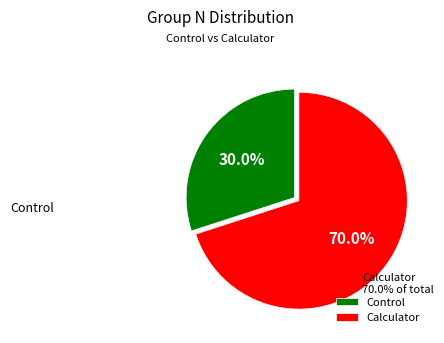

What is the ratio of the value at Control to the value at Calculator?

0.4